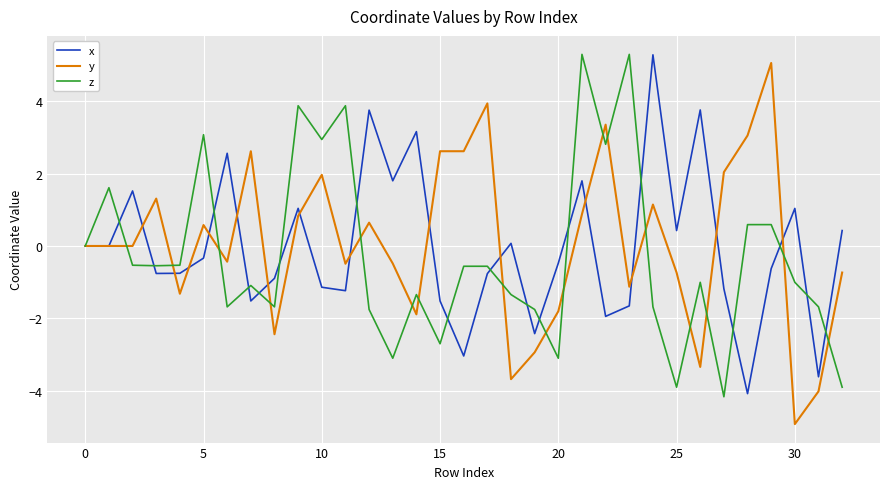

What is the minimum value for y?

-4.9